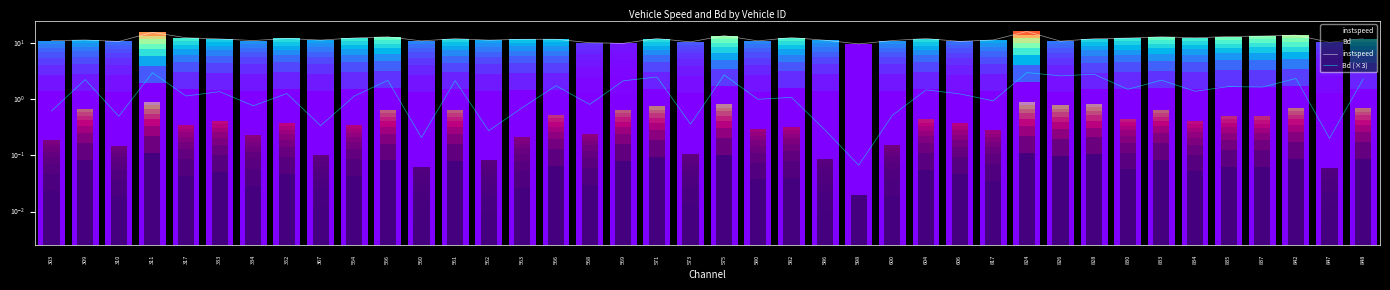

Reading left to right, what are all the values shown in this chart?

instspeed: 10.9	11.3	10.6	15.4	12.3	11.8	11.0	12.0	11.2	12.2	12.8	10.8	11.9	11.2	11.6	11.6	10.1	9.8	12.0	10.4	13.5	10.9	12.4	11.2	9.6	11.0	12.0	10.6	11.3	16.0	10.7	11.9	12.2	12.8	12.3	13.0	13.2	13.8	10.2	11.9
Bd (×3): 0.6	2.2	0.5	2.9	1.1	1.4	0.8	1.3	0.3	1.1	2.2	0.2	2.1	0.3	0.7	1.7	0.8	2.1	2.5	0.4	2.7	1.0	1.1	0.3	0.1	0.5	1.5	1.2	0.9	3.0	2.6	2.8	1.5	2.2	1.4	1.7	1.6	2.3	0.2	2.3